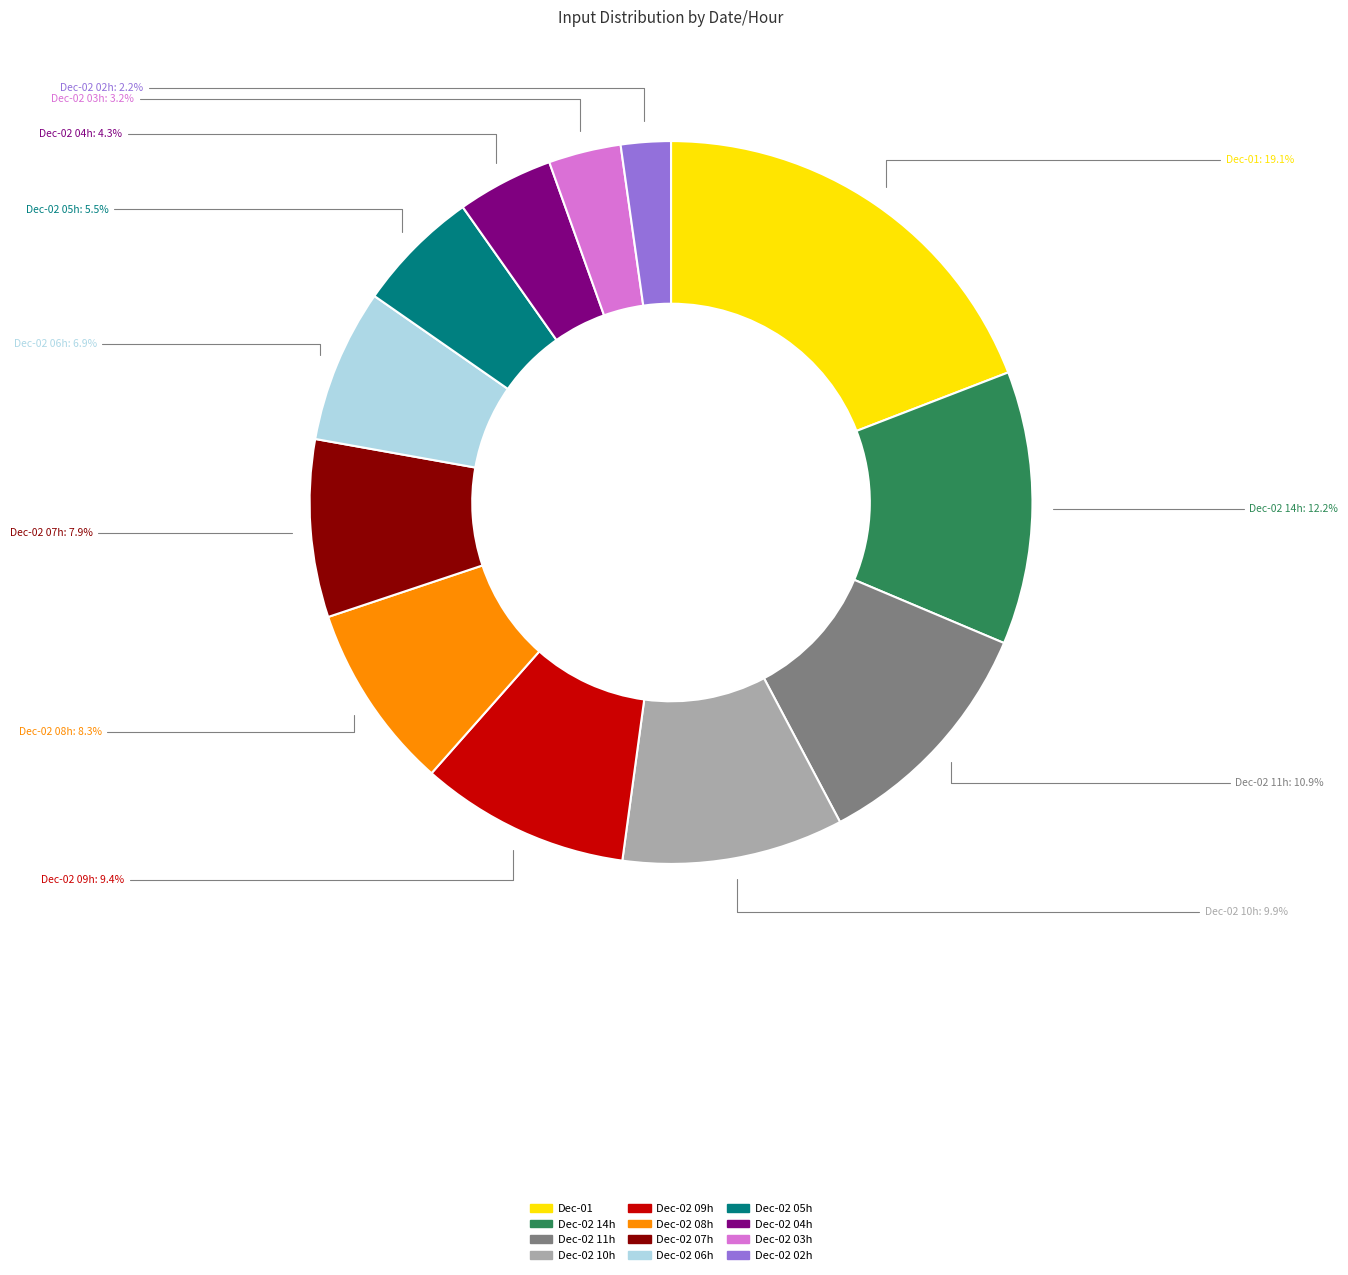

Does any single category account for the majority?

No